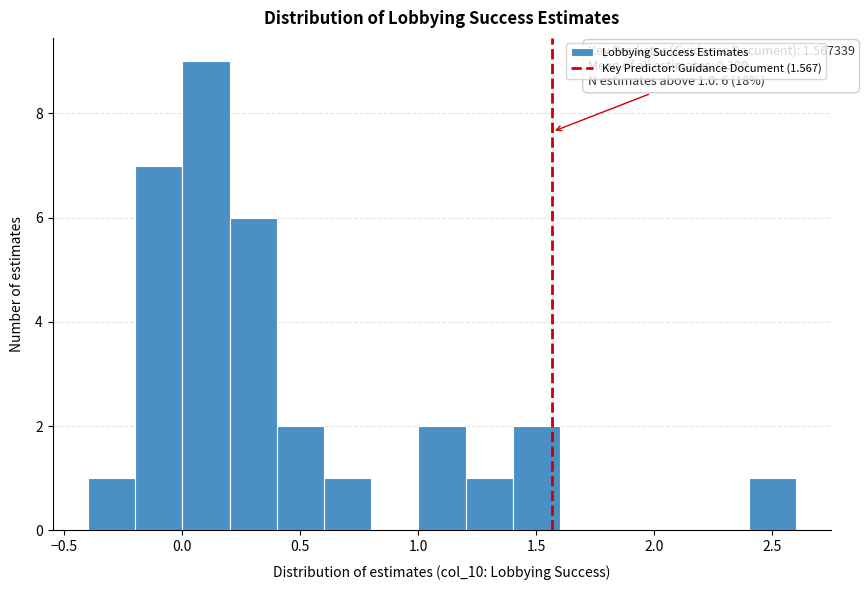

Which range on the x-axis has the tallest bar?

0.0 to 0.2